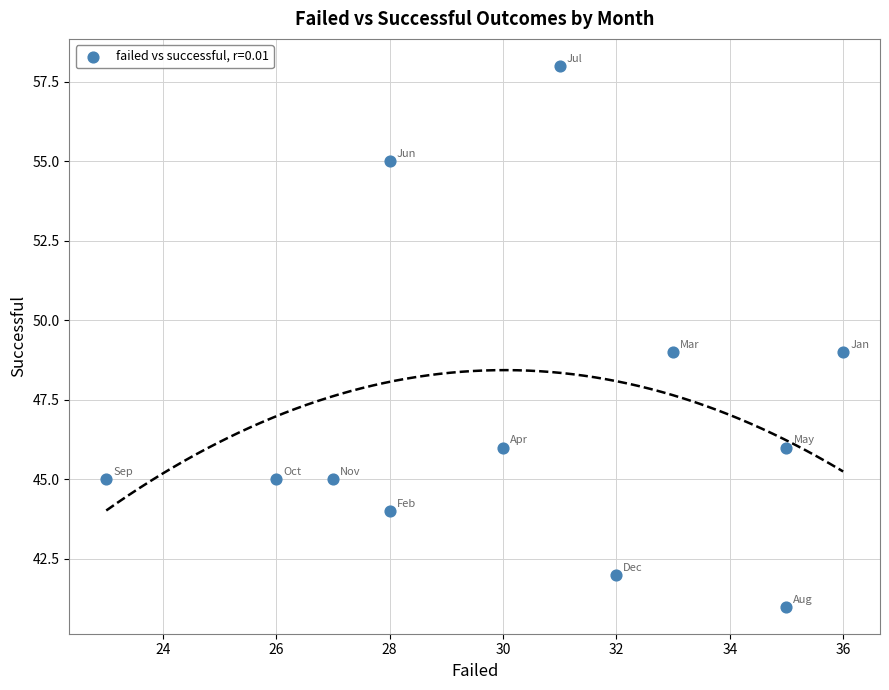

What is the average Y value?

47